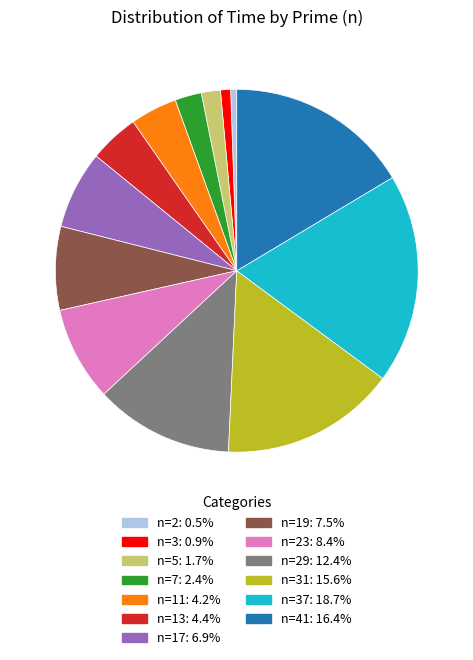

Is there any slice that represents more than half of the pie?

No